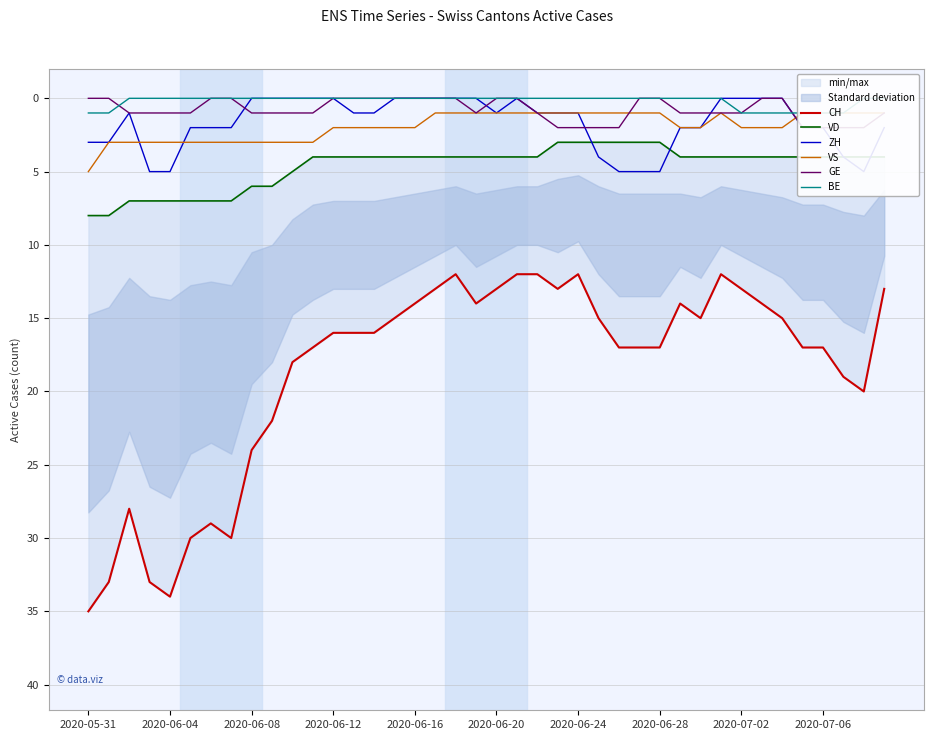

The BE series shows -1 at 10. True or false?

False